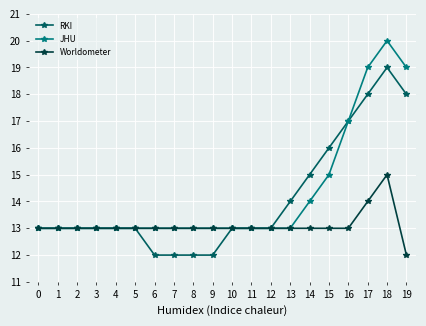

Rank the series by their maximum value, from highest to lowest.

JHU, RKI, Worldometer